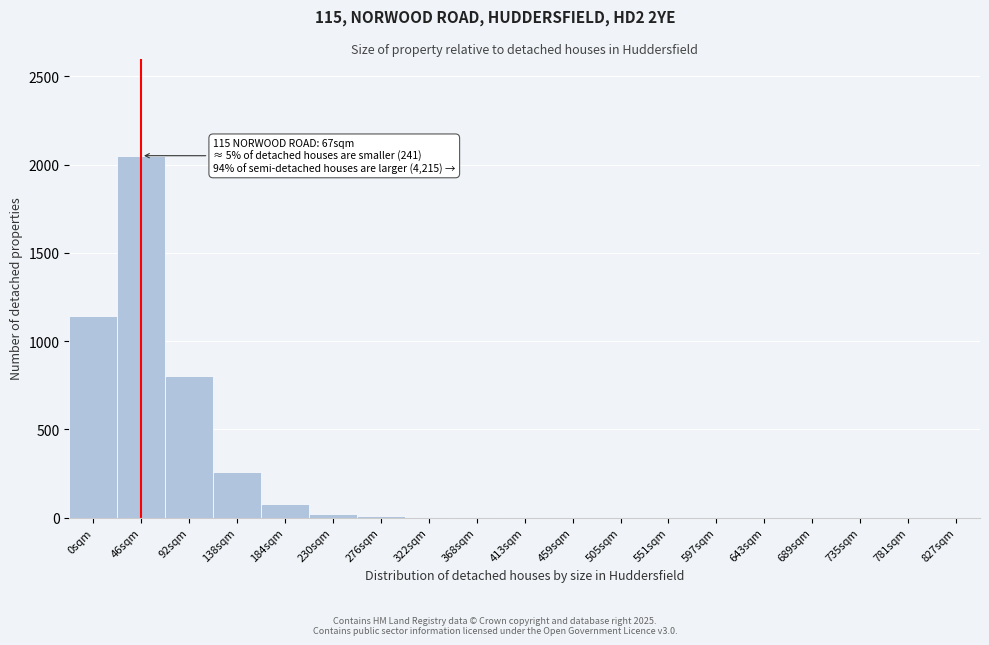

At which label is the value closest to 1025?

0sqm